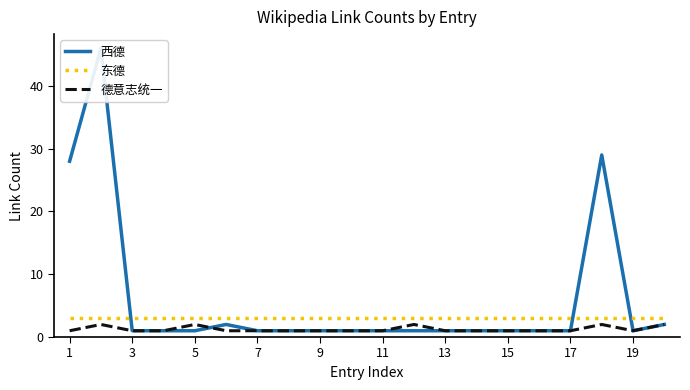

Does the chart have visible grid lines?

No